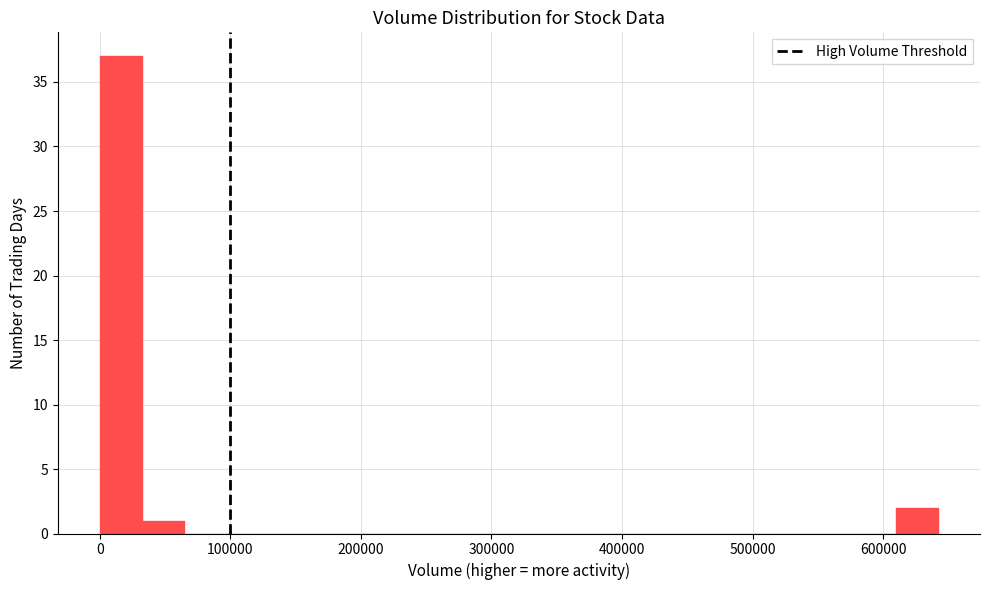

Read against the x-axis, roughly where is the centre of the tallest bar?

20000